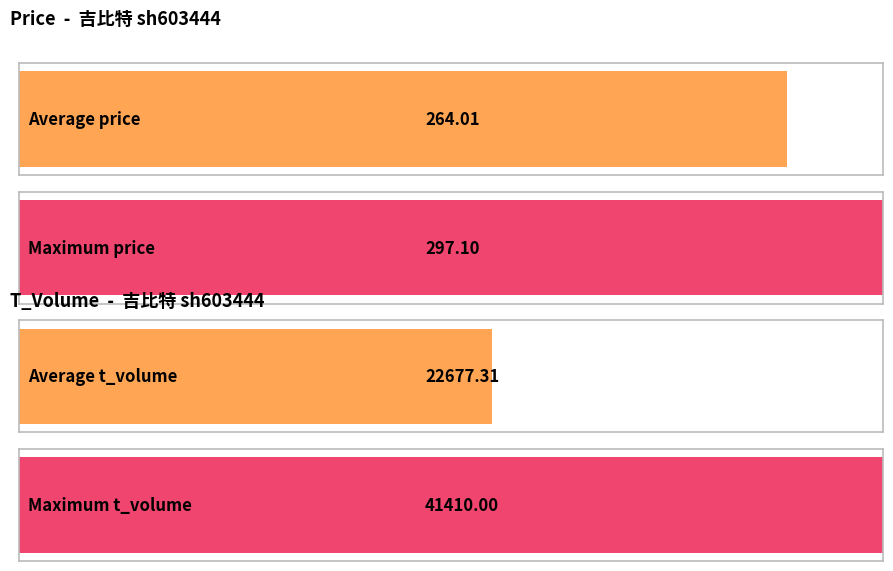

Is the value of t_volume at 2022-10-31 greater than the value of price at 2022-10-28?

Yes